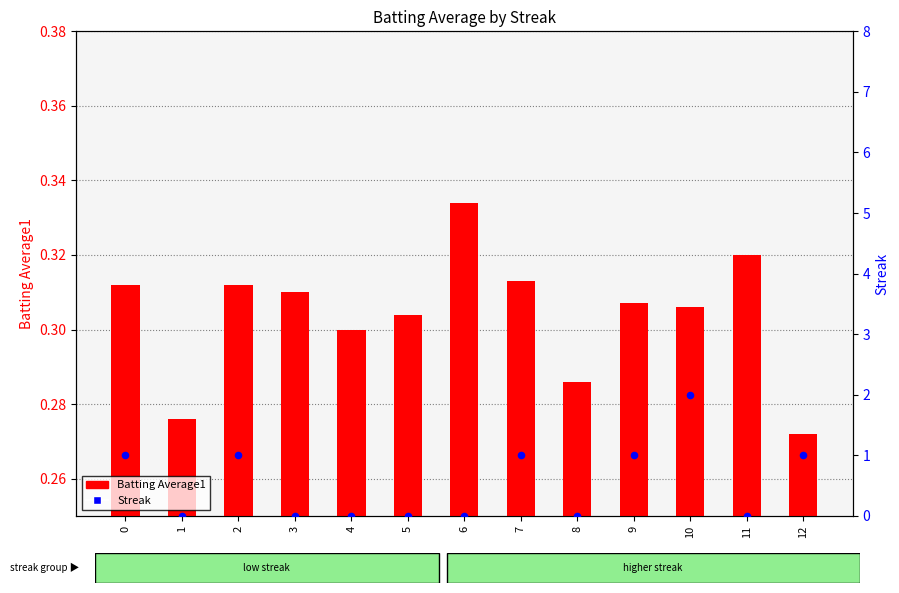

Which series contains the lowest Y value?

Streak